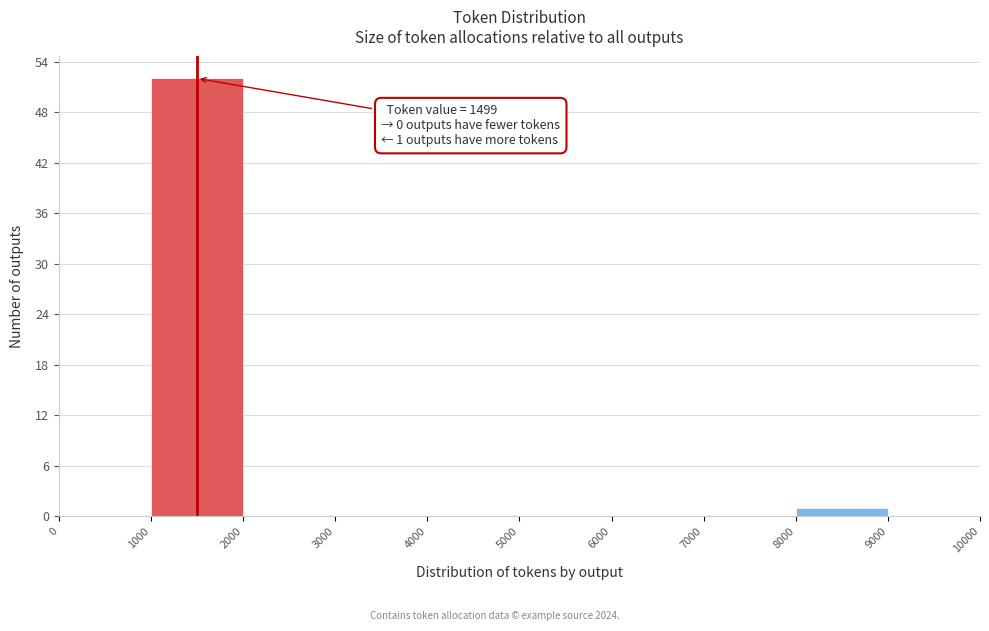

Which range on the x-axis has the tallest bar?

1000 to 2000